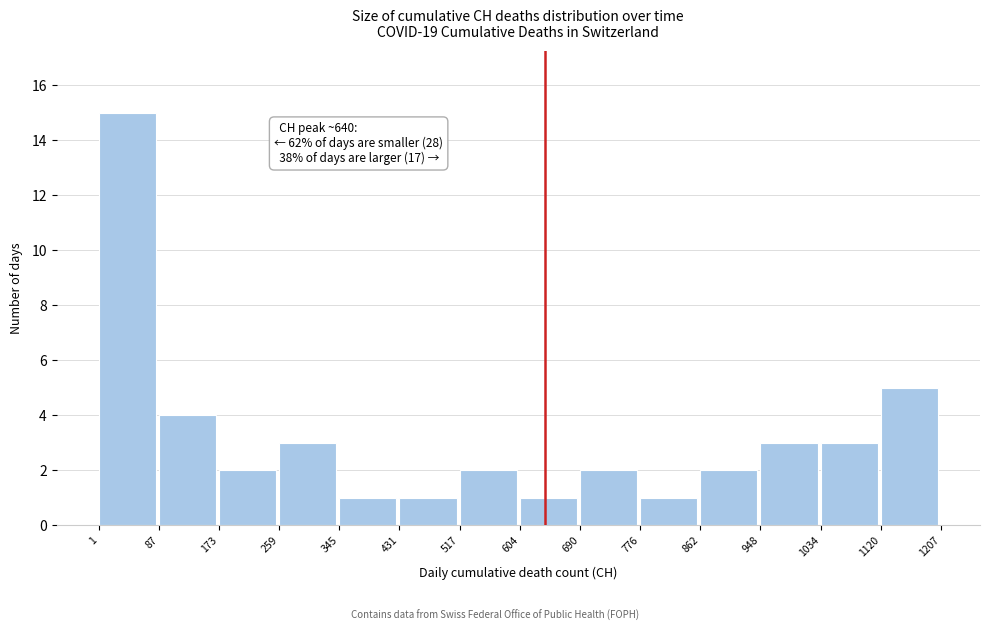

Which range on the x-axis has the tallest bar?

1 to 87